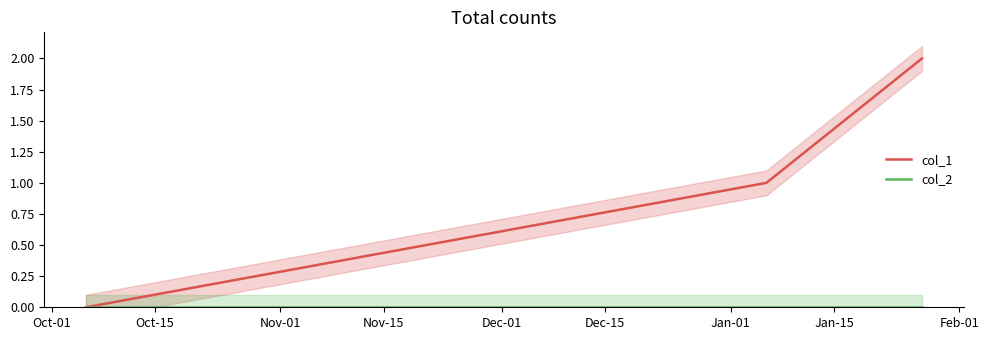

Reading left to right, list all the values displayed in this chart.

col_1: 0	1	2
col_2: 0	0	0